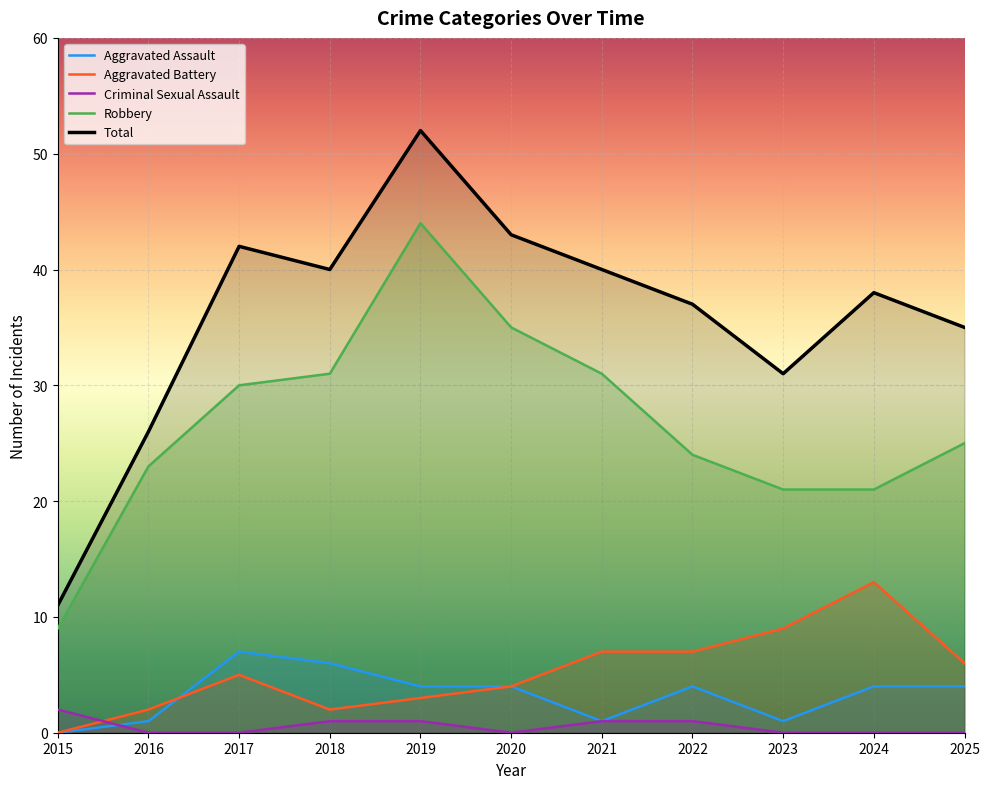

Reading left to right, what are all the values shown in this chart?

Aggravated Assault: 0	1	7	6	4	4	1	4	1	4	4
Aggravated Battery: 0	2	5	2	3	4	7	7	9	13	6
Criminal Sexual Assault: 2	0	0	1	1	0	1	1	0	0	0
Robbery: 9	23	30	31	44	35	31	24	21	21	25
Total: 11	26	42	40	52	43	40	37	31	38	35